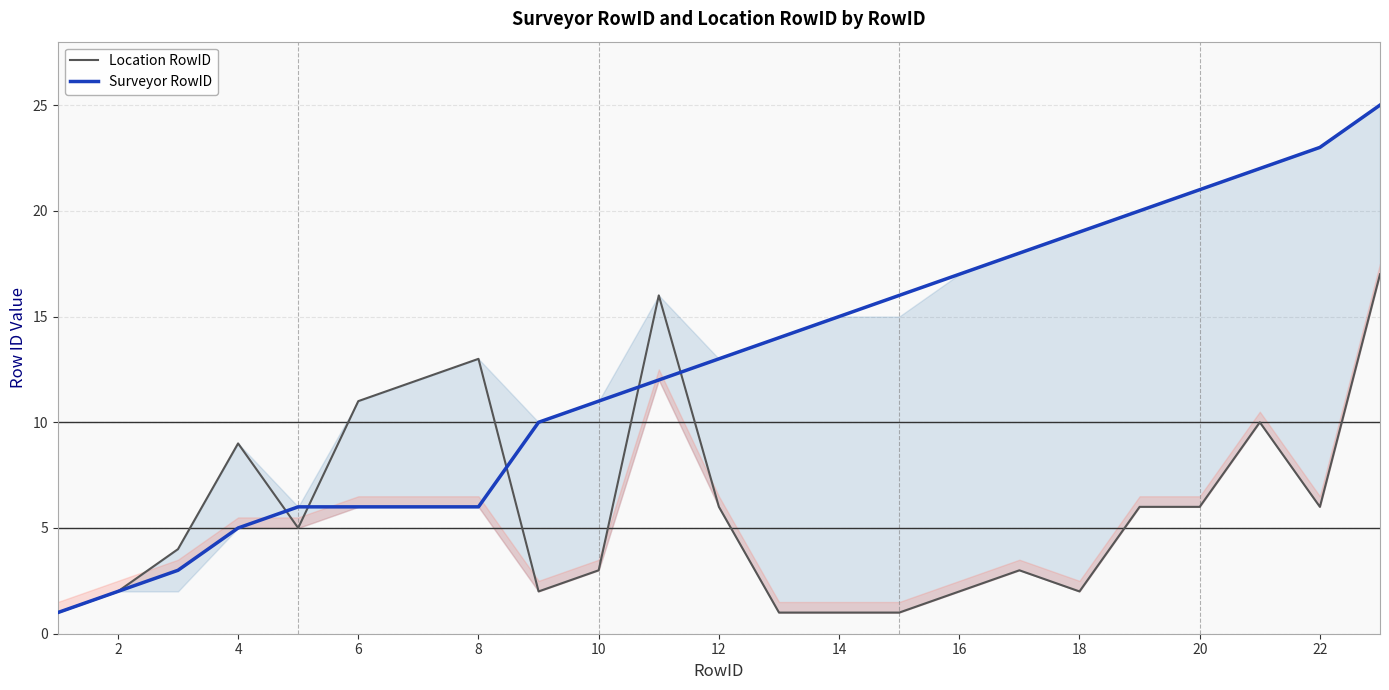

What is the difference between the second highest and minimum values in the Location RowID series?

15